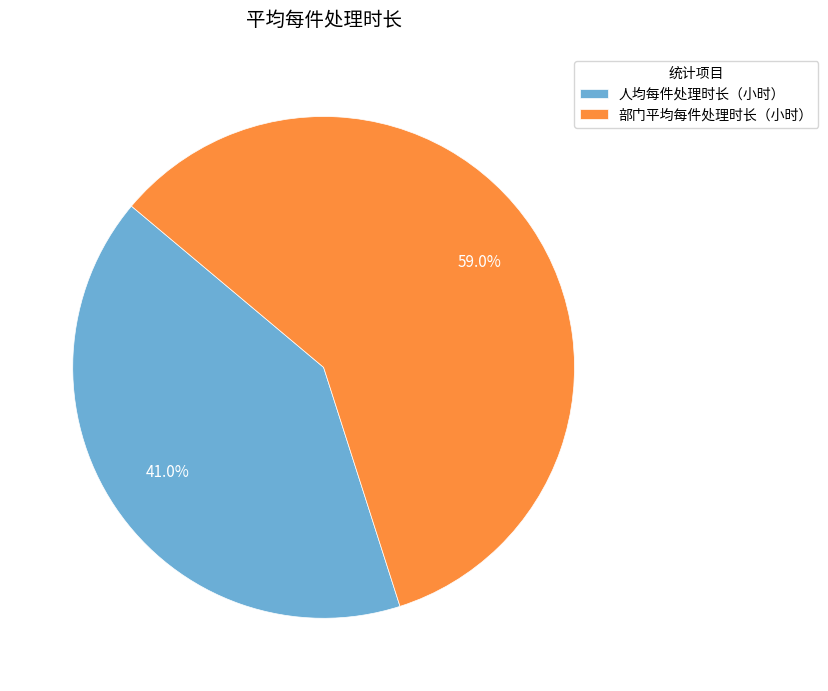

How many slices are in this pie chart?

2